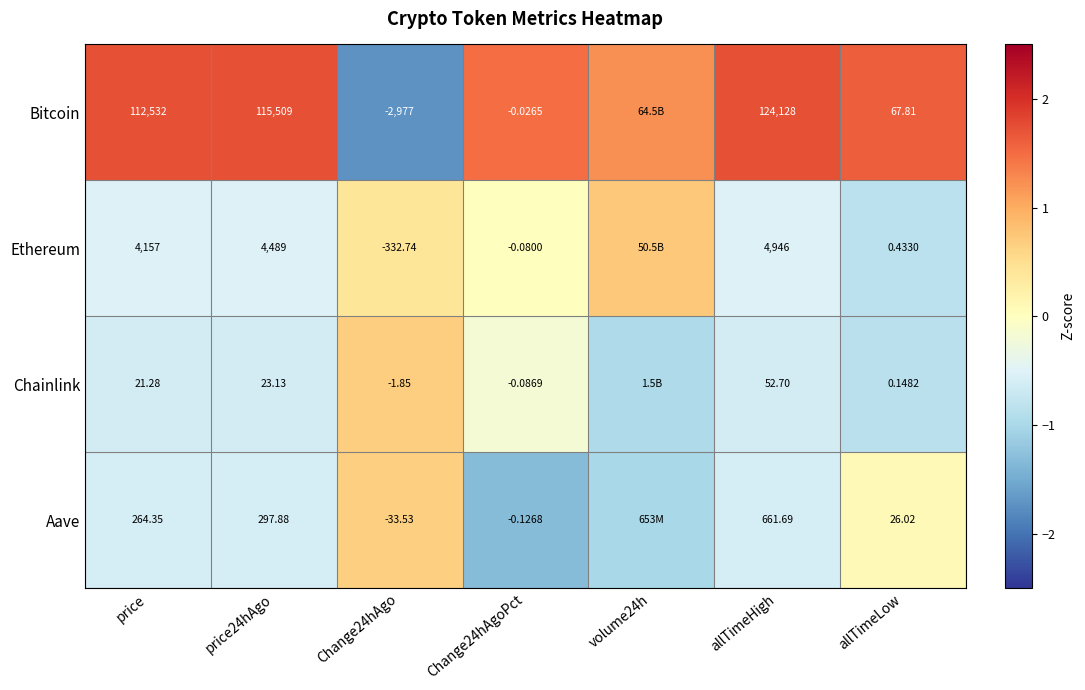

At how many categories does at least one series exceed 1?

6